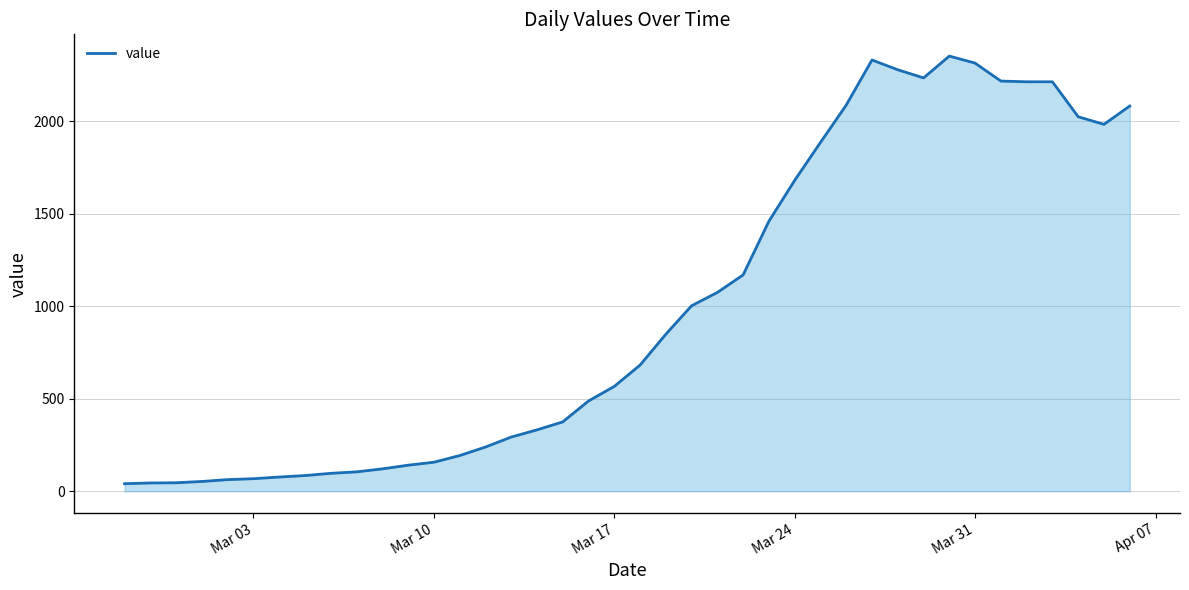

What is the maximum value shown in the chart?

2353